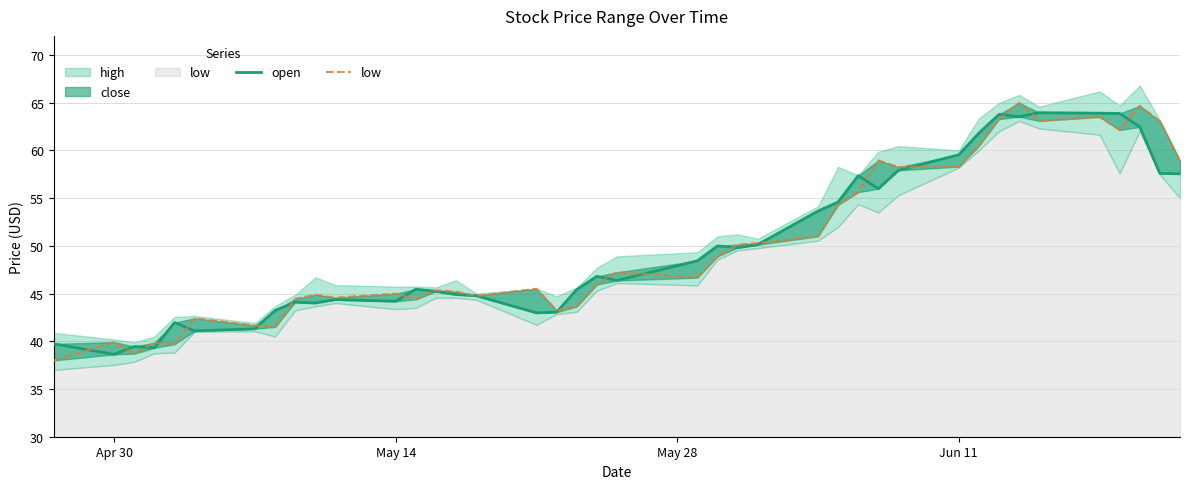

What is the highest value of the open series?

64.0